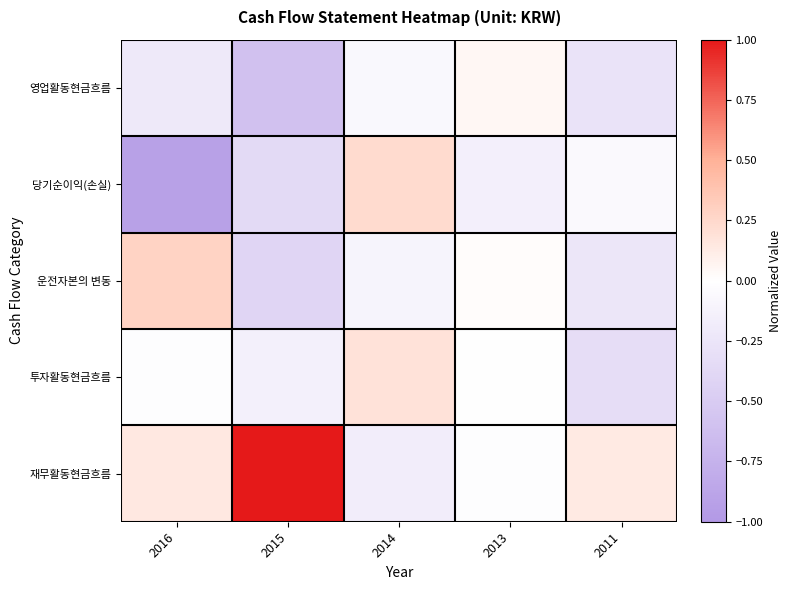

Between 2016 and 2011, which series saw the biggest shift?

당기순이익(손실)